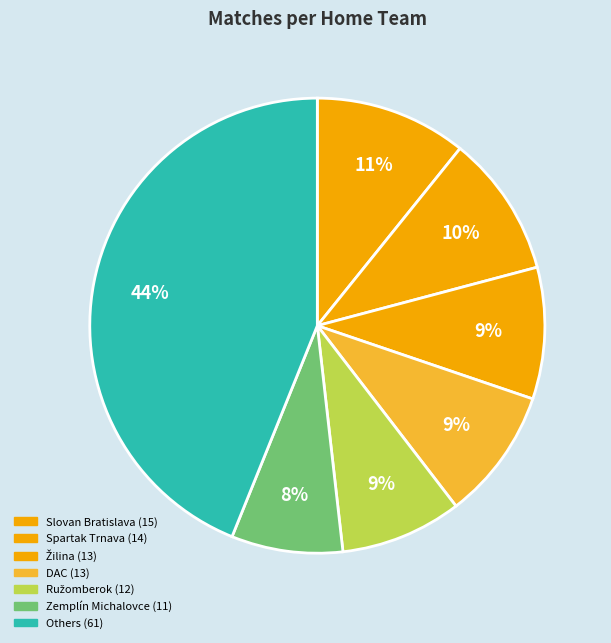

How many slices are in this pie chart?

7